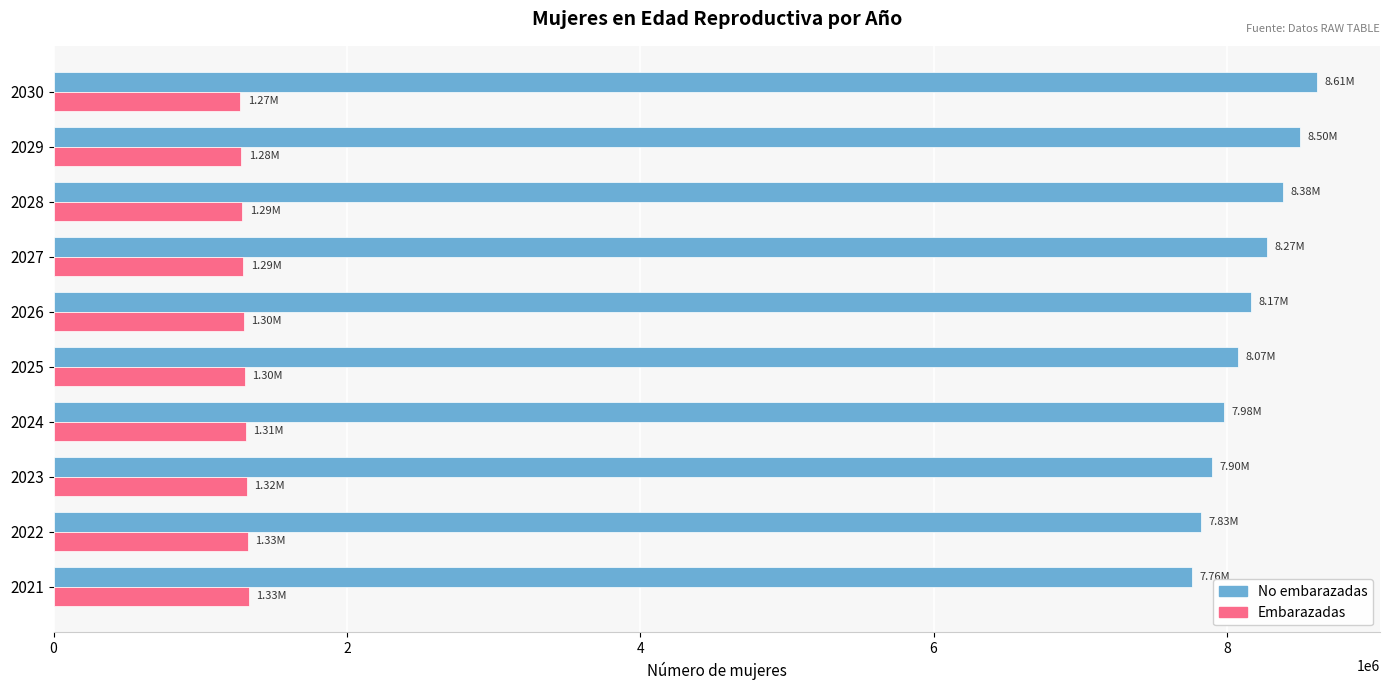

What is the total value across all series at 2030?

9888000.0